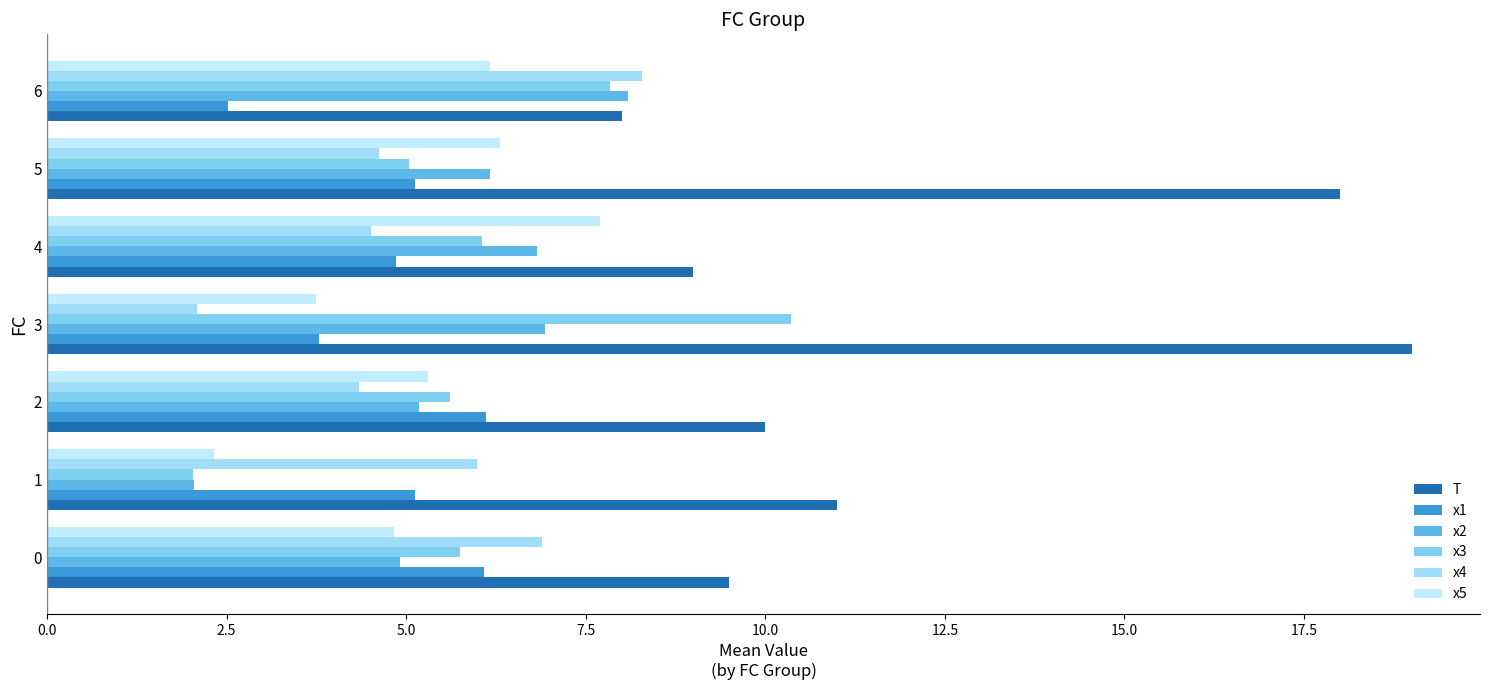

Which category has the lowest value in the T series?

6